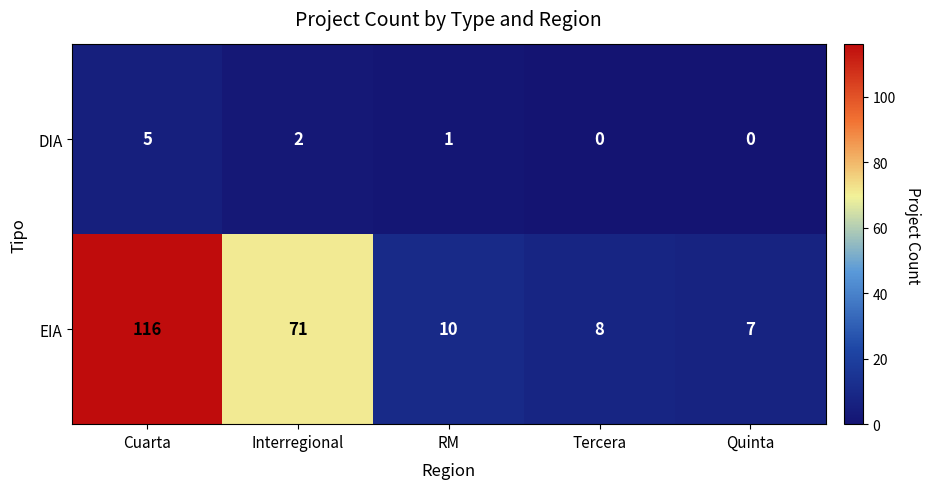

Which series changed the most between Cuarta and Tercera?

EIA